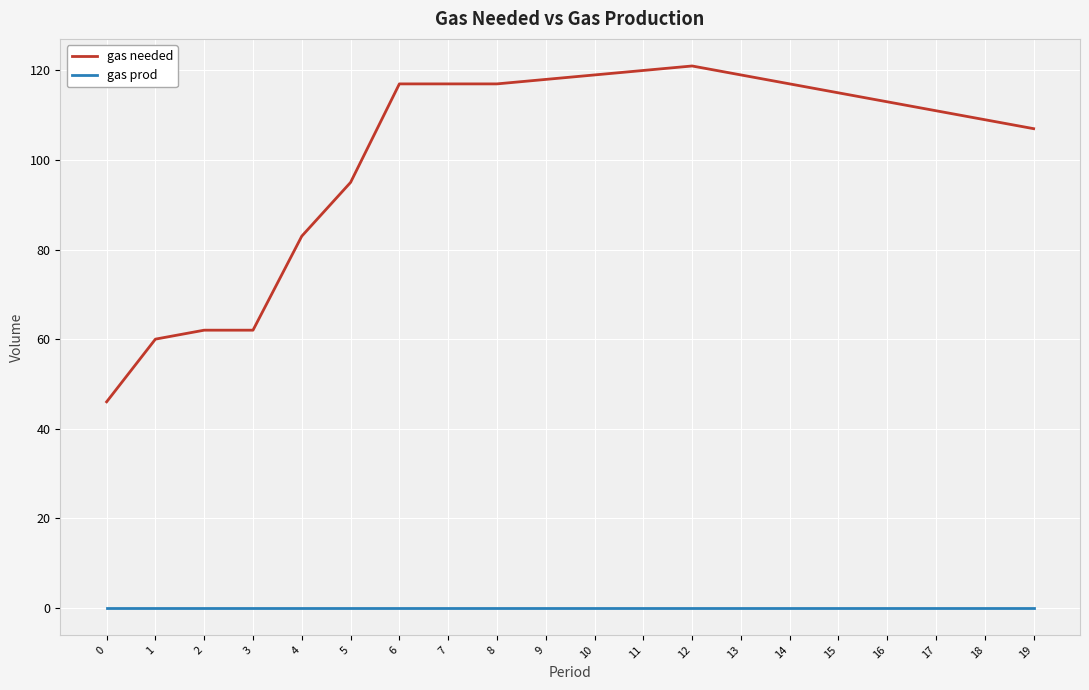

How many lines are shown in the chart?

2